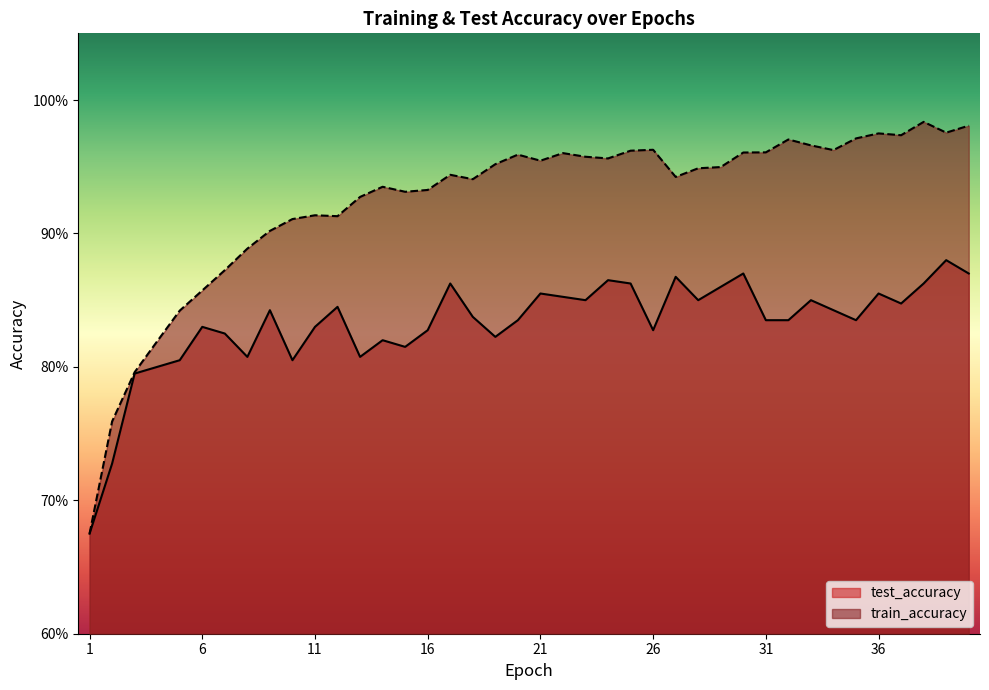

Reading left to right, transcribe all the data shown in this chart.

test_accuracy: 0.7	0.7	0.8	0.8	0.8	0.8	0.8	0.8	0.8	0.8	0.8	0.8	0.8	0.8	0.8	0.8	0.9	0.8	0.8	0.8	0.9	0.9	0.9	0.9	0.9	0.8	0.9	0.9	0.9	0.9	0.8	0.8	0.9	0.8	0.8	0.9	0.8	0.9	0.9	0.9
train_accuracy: 0.7	0.8	0.8	0.8	0.8	0.9	0.9	0.9	0.9	0.9	0.9	0.9	0.9	0.9	0.9	0.9	0.9	0.9	1.0	1.0	1.0	1.0	1.0	1.0	1.0	1.0	0.9	0.9	0.9	1.0	1.0	1.0	1.0	1.0	1.0	1.0	1.0	1.0	1.0	1.0